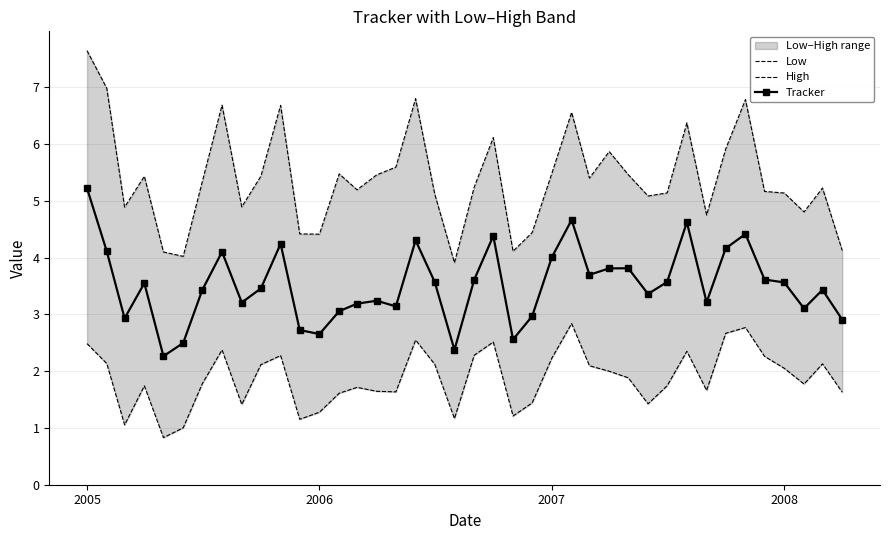

Which category has the highest value in the Tracker series?

2005